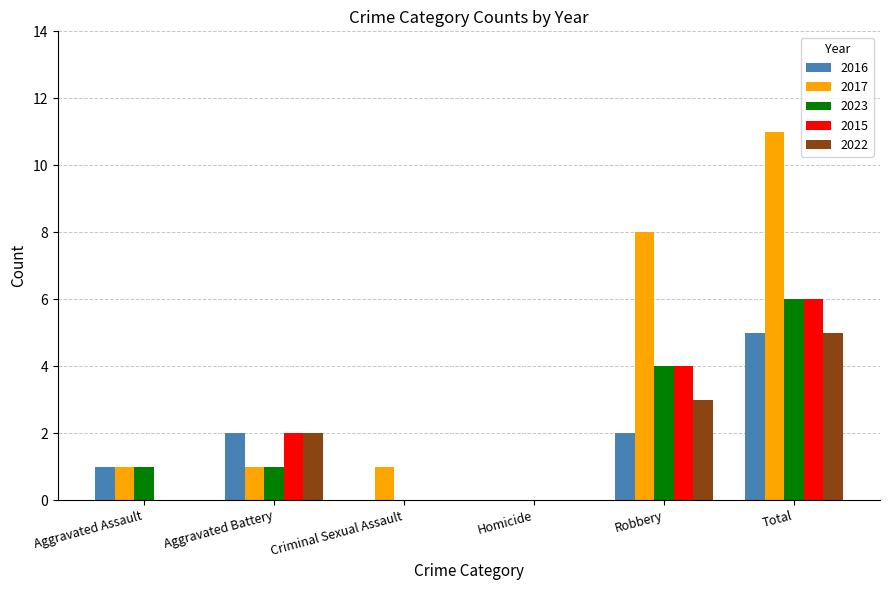

The 2022 series shows -3 at Aggravated Assault. True or false?

False